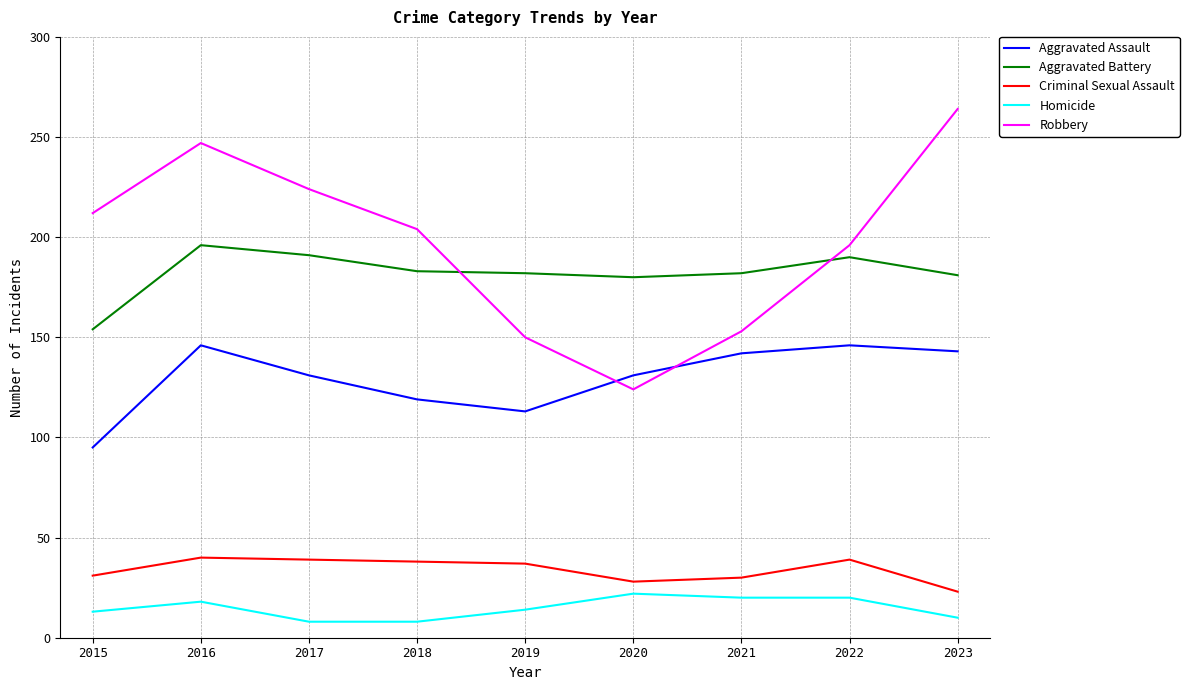

How many lines are shown in the chart?

5